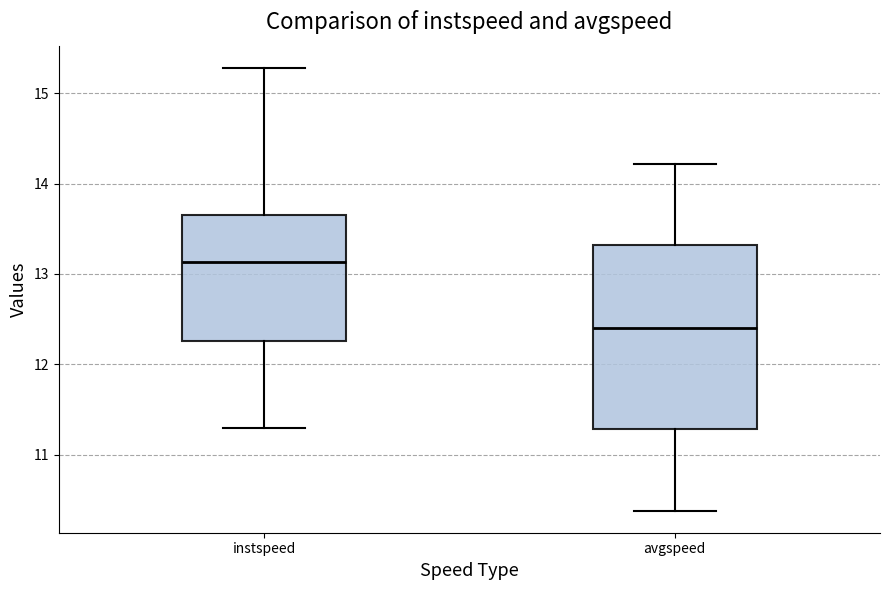

Which box's median line is the highest?

instspeed